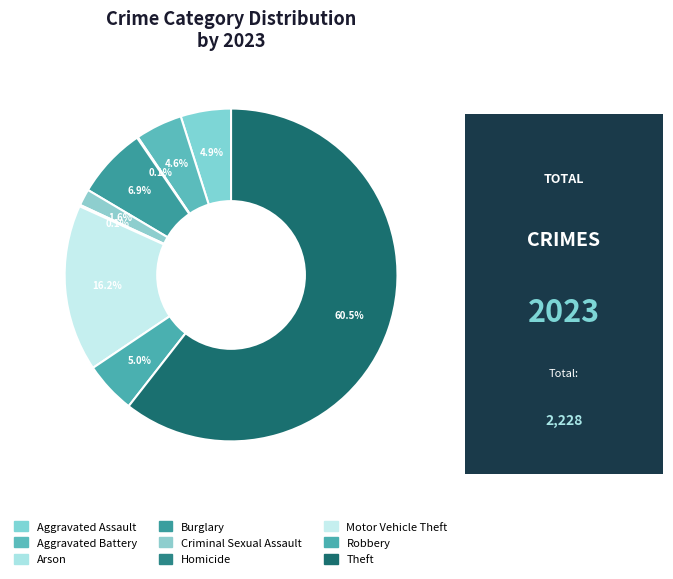

To the nearest percent, what is the difference between the largest and smallest slice percentages?

60%